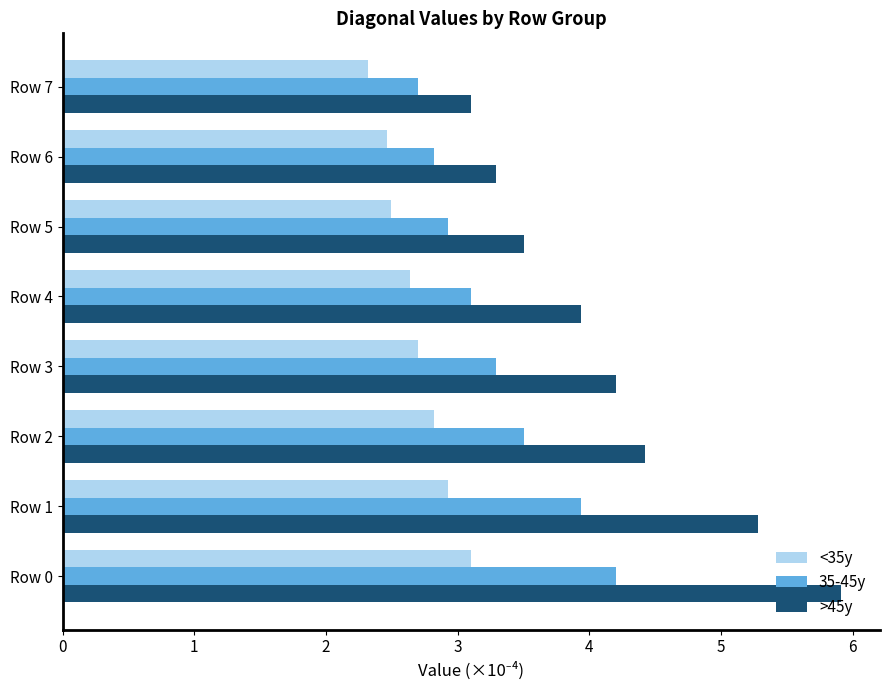

Which category has the lowest value in the >45y series?

Row 7